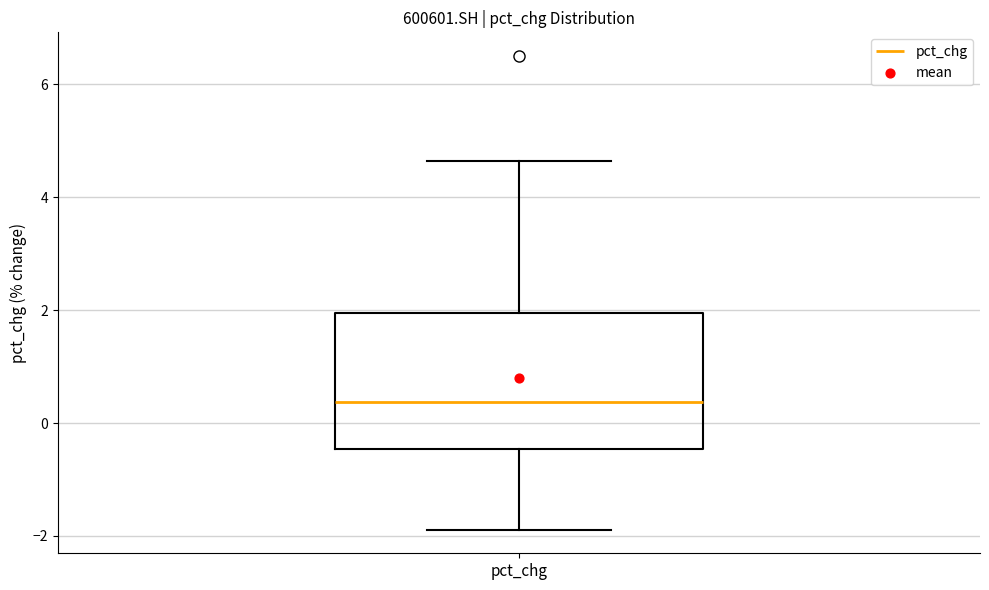

Read this box plot against the y-axis: the position of the median line, the range covered by the box, and the ends of both whiskers. The values are not printed on the chart, so give them approximately, as read against the axis.

median 0.4, box -0.4 to 2.0, whiskers -1.8 to 4.6